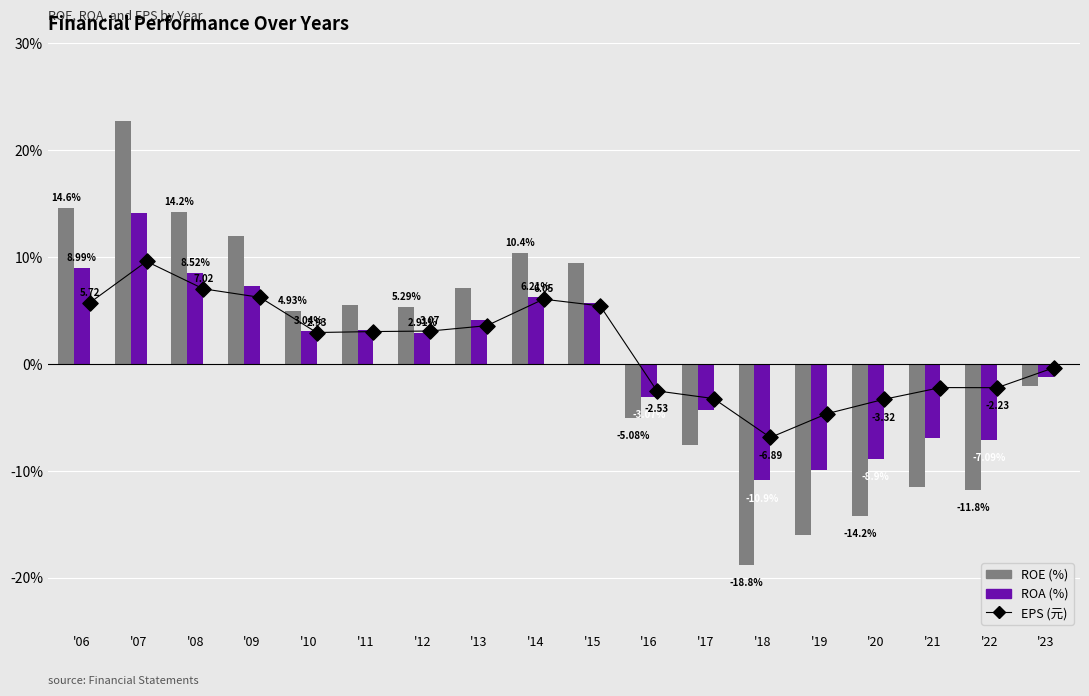

Which series contains the highest Y value?

ROE (%)